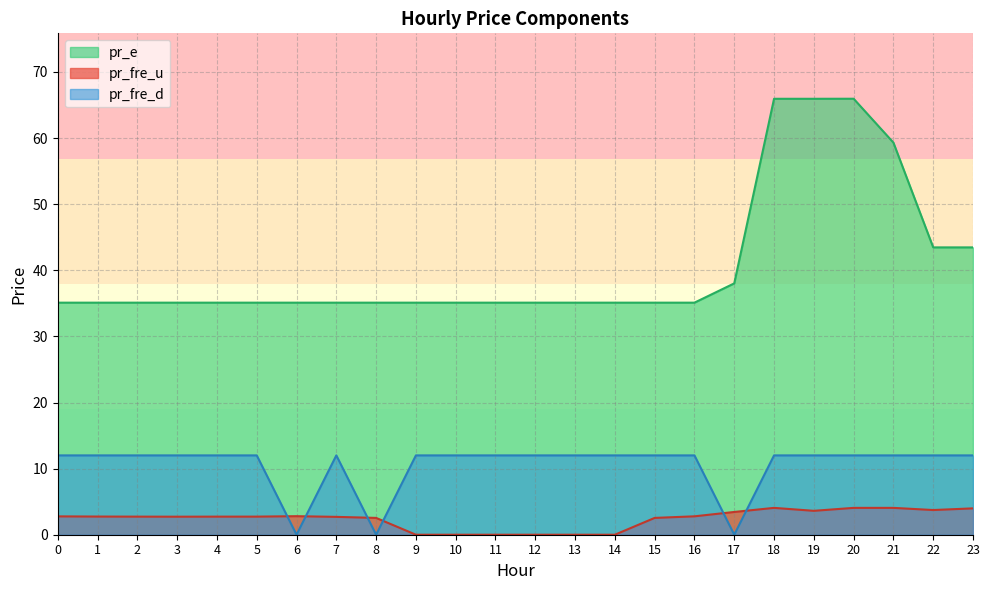

At how many categories does at least one series exceed 45?

4